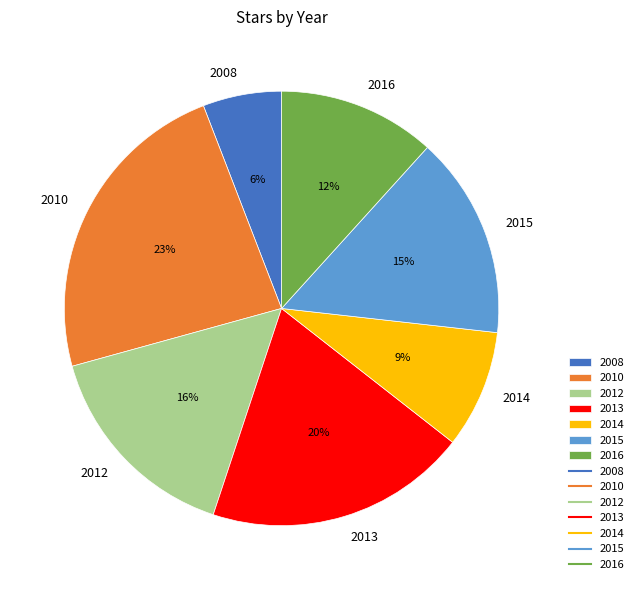

Which slice is the largest?

2010